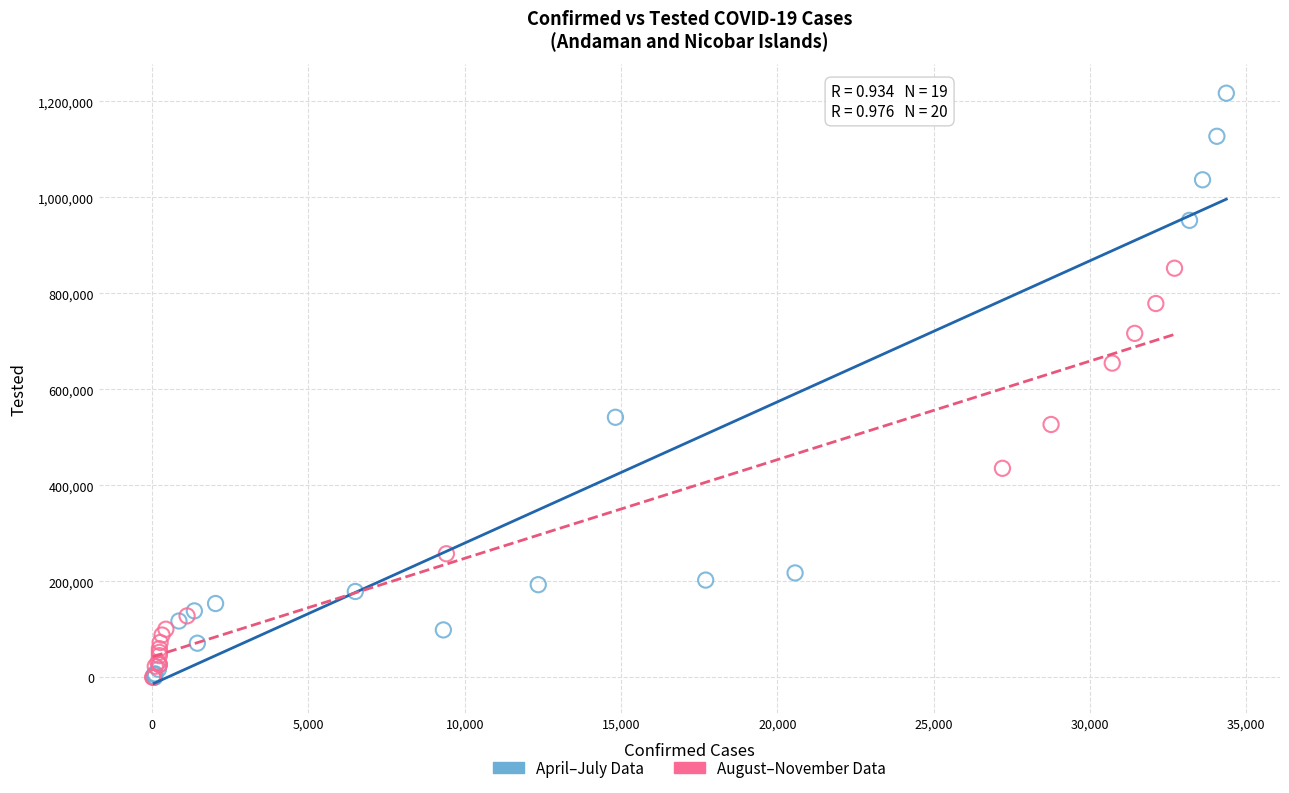

What are all the series names shown in the legend?

April–July Data, August–November Data